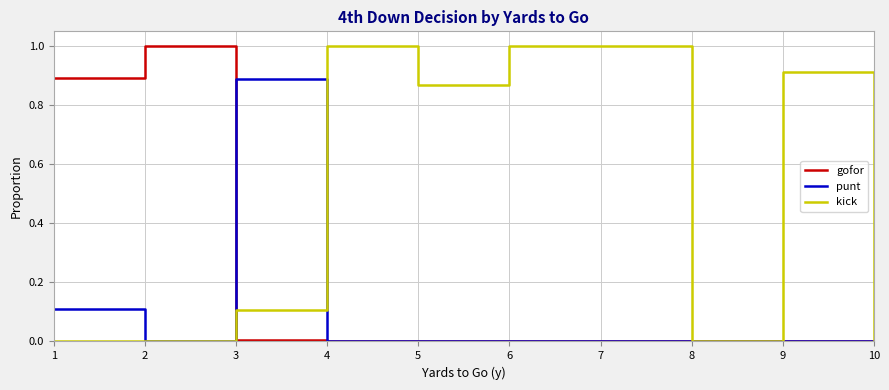

Is the value of kick at 5 greater than the value of gofor at 2?

No